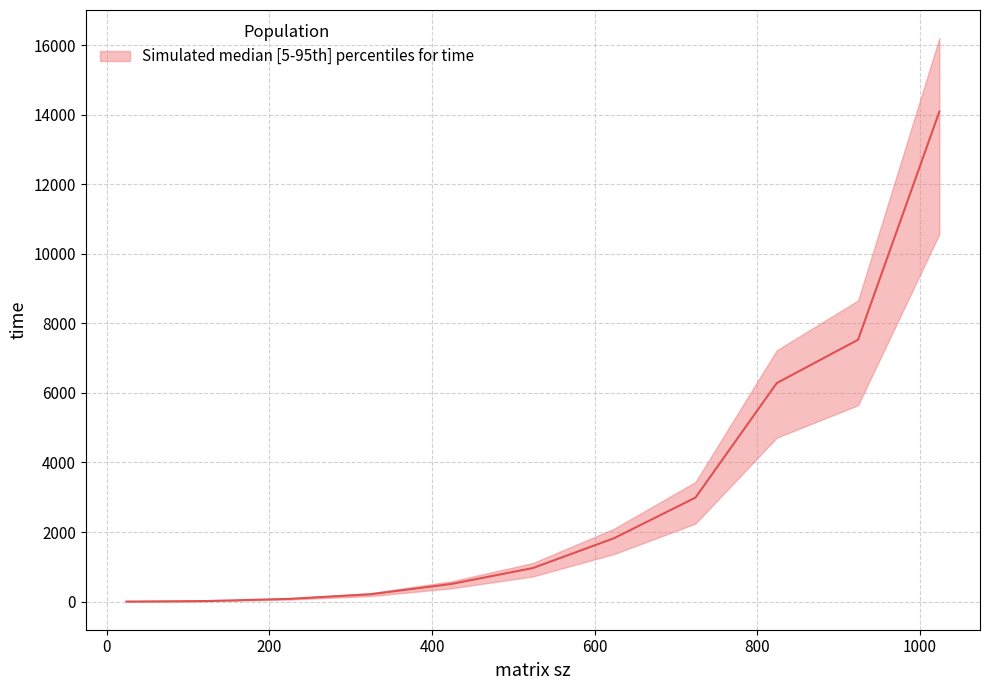

Reading right to left, list all the values displayed in this chart.

14090.2	7530.0	6284.4	2989.7	1823.4	963.9	508.0	209.2	77.1	15.3	0.1